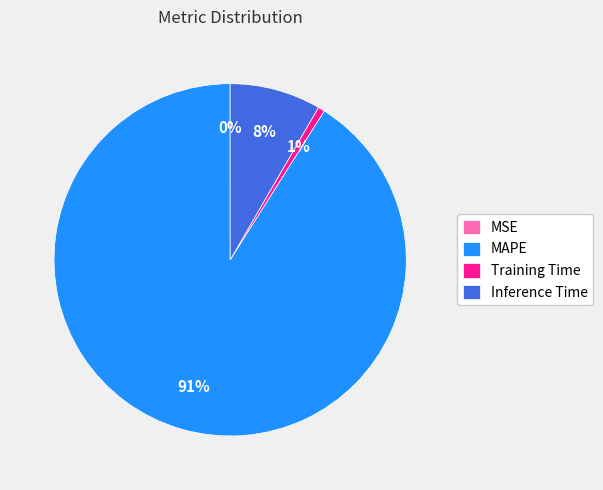

Does MAPE represent more than half of the total?

Yes